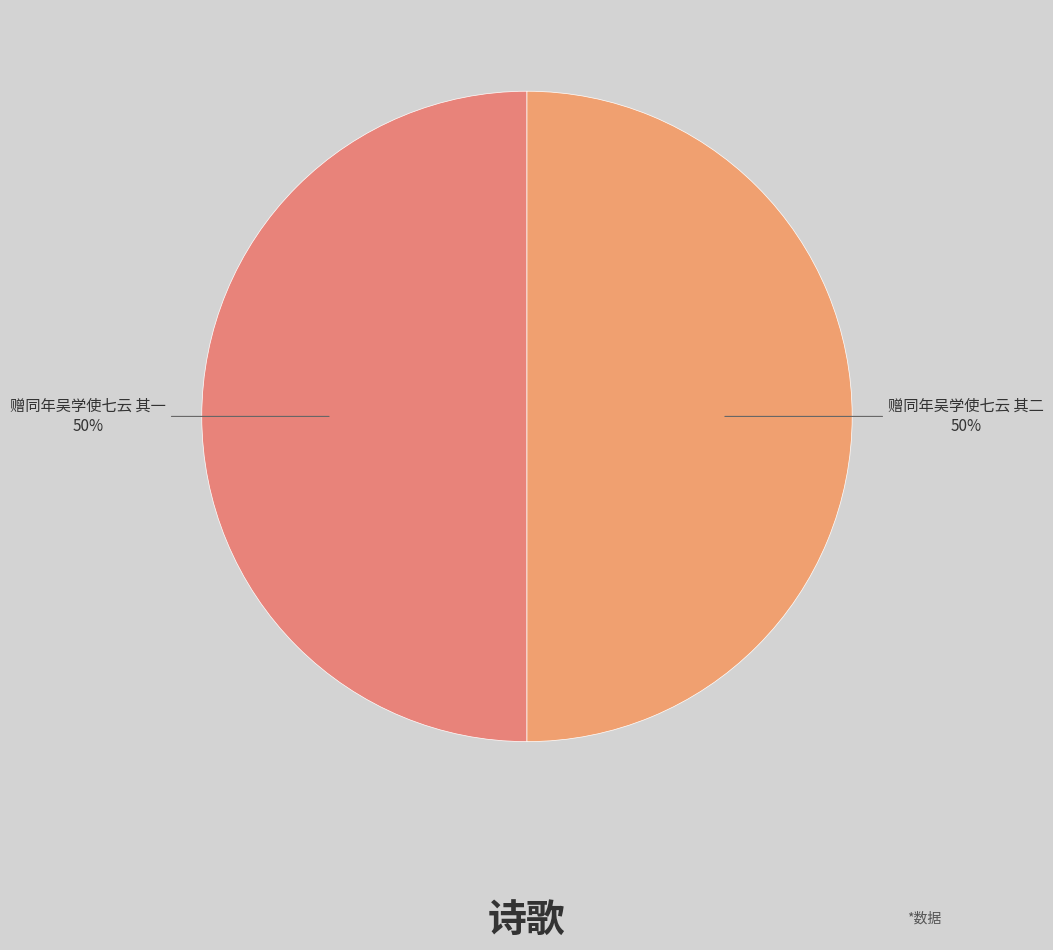

To the nearest percent, what is the average slice percentage?

50%